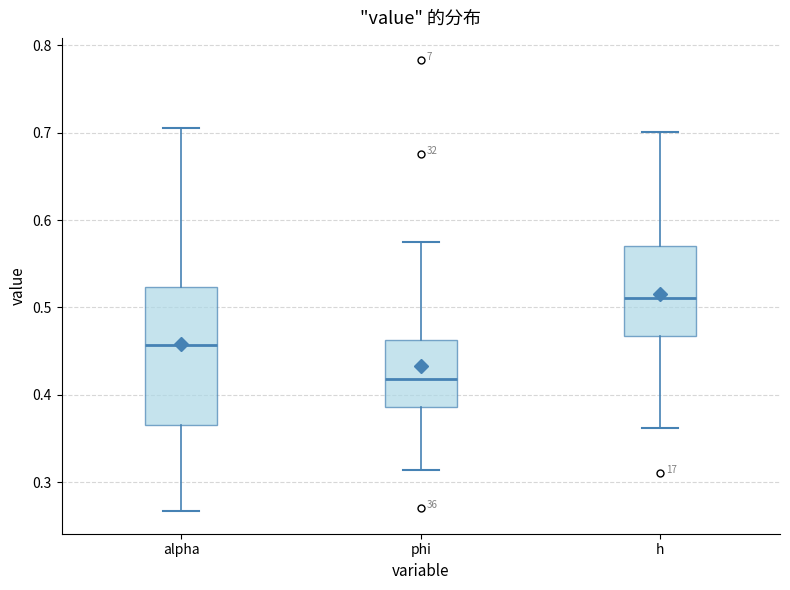

Where does the upper whisker of the box for phi end on the y-axis? The values are not printed on the chart, so give them approximately, as read against the axis.

0.57